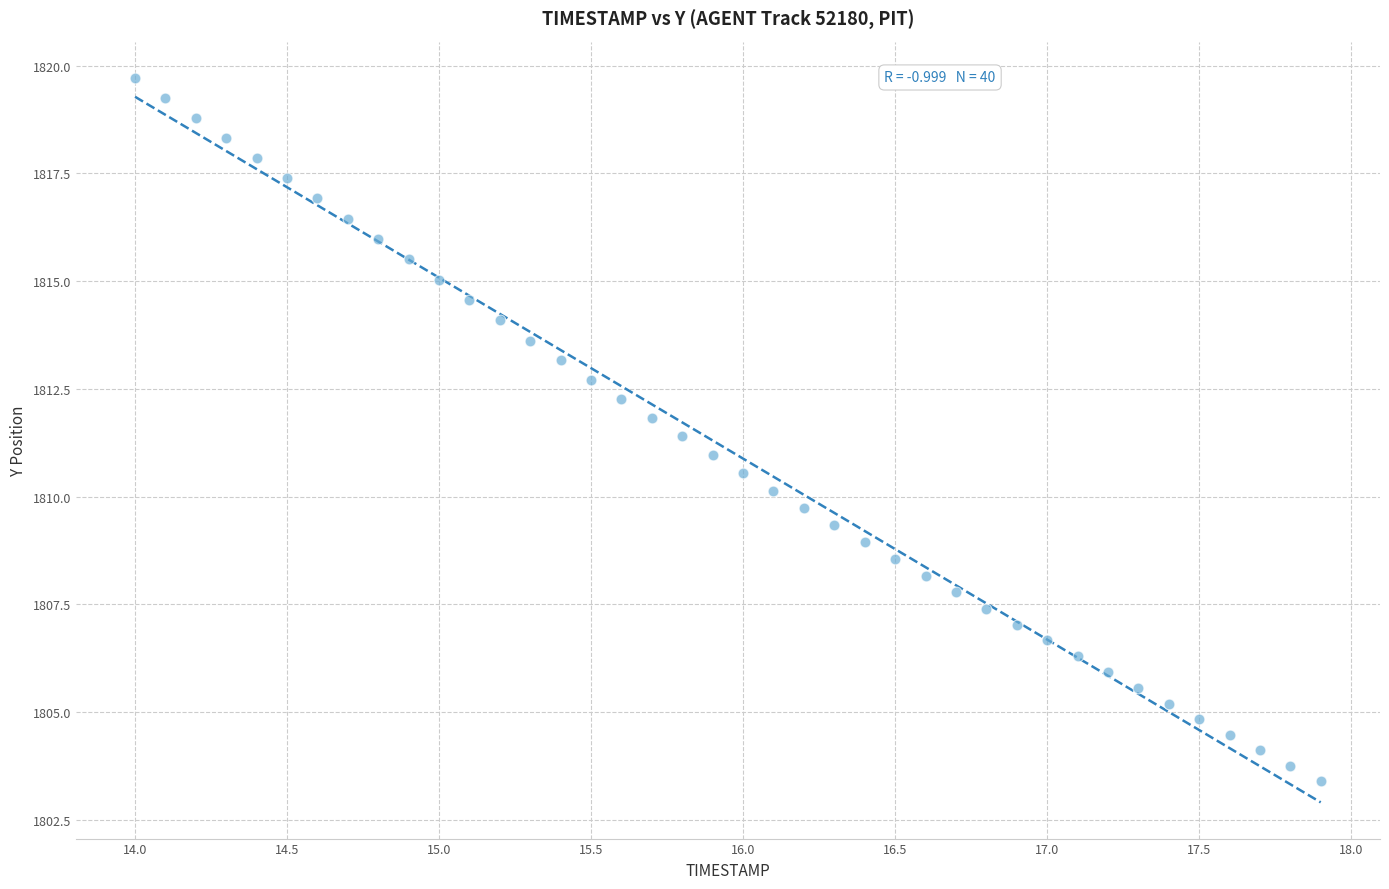

What is the range of X values (max minus min)?

3.9